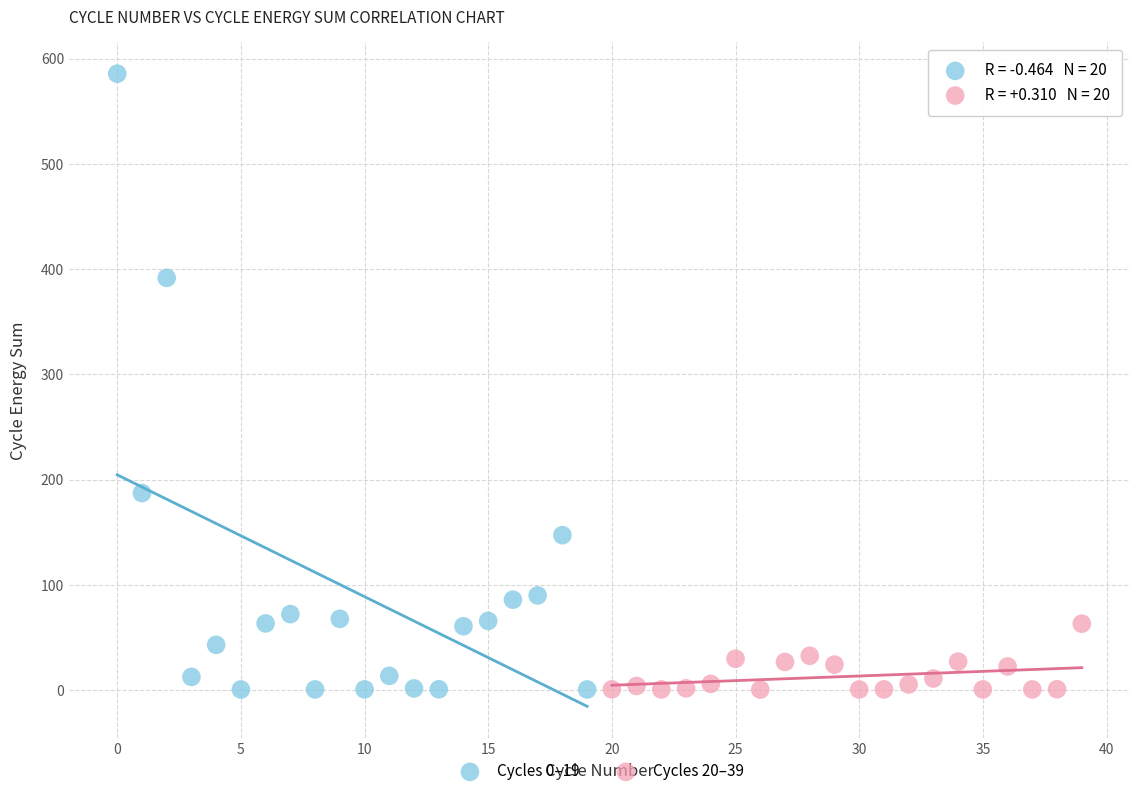

Which series has the widest spread of Y values?

Cycles 0–19